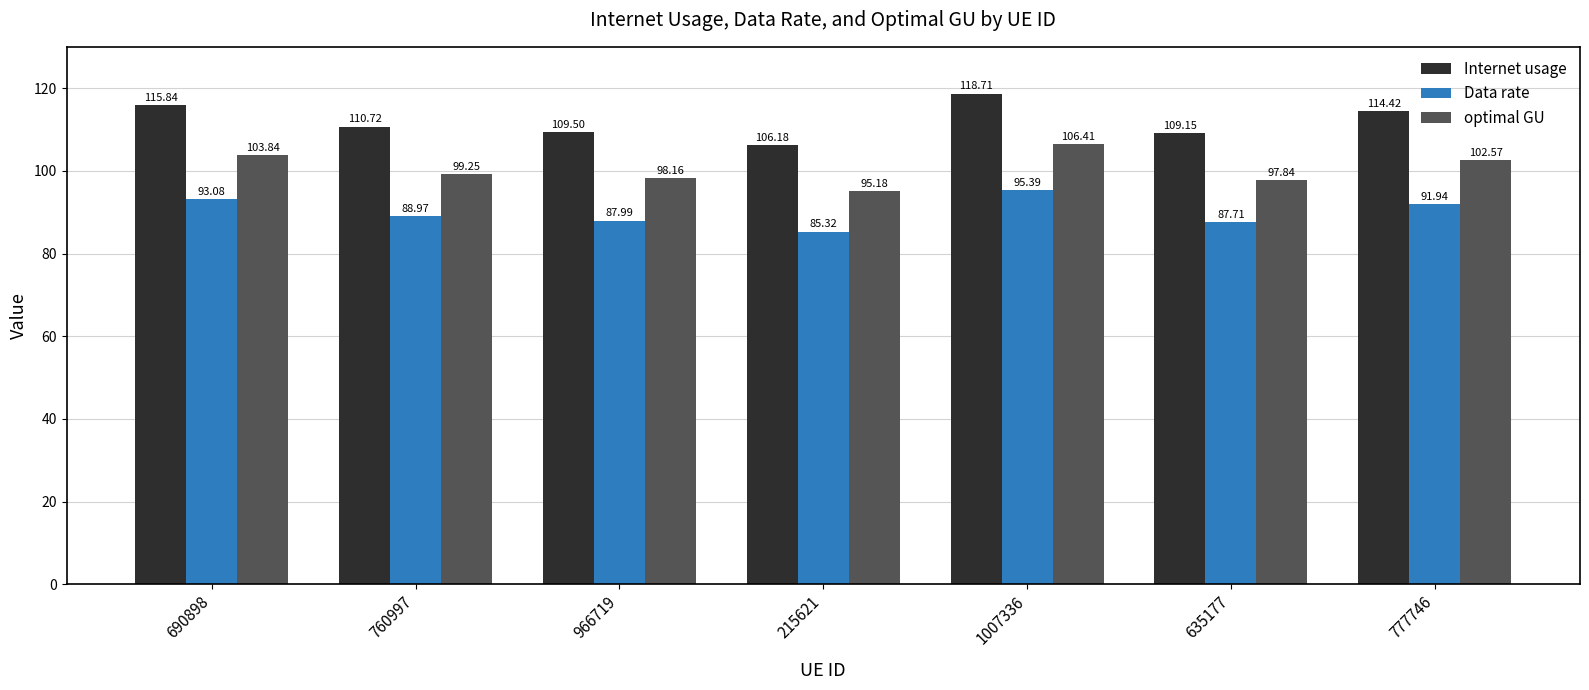

What are all the series names shown in the legend?

Internet usage, Data rate, optimal GU